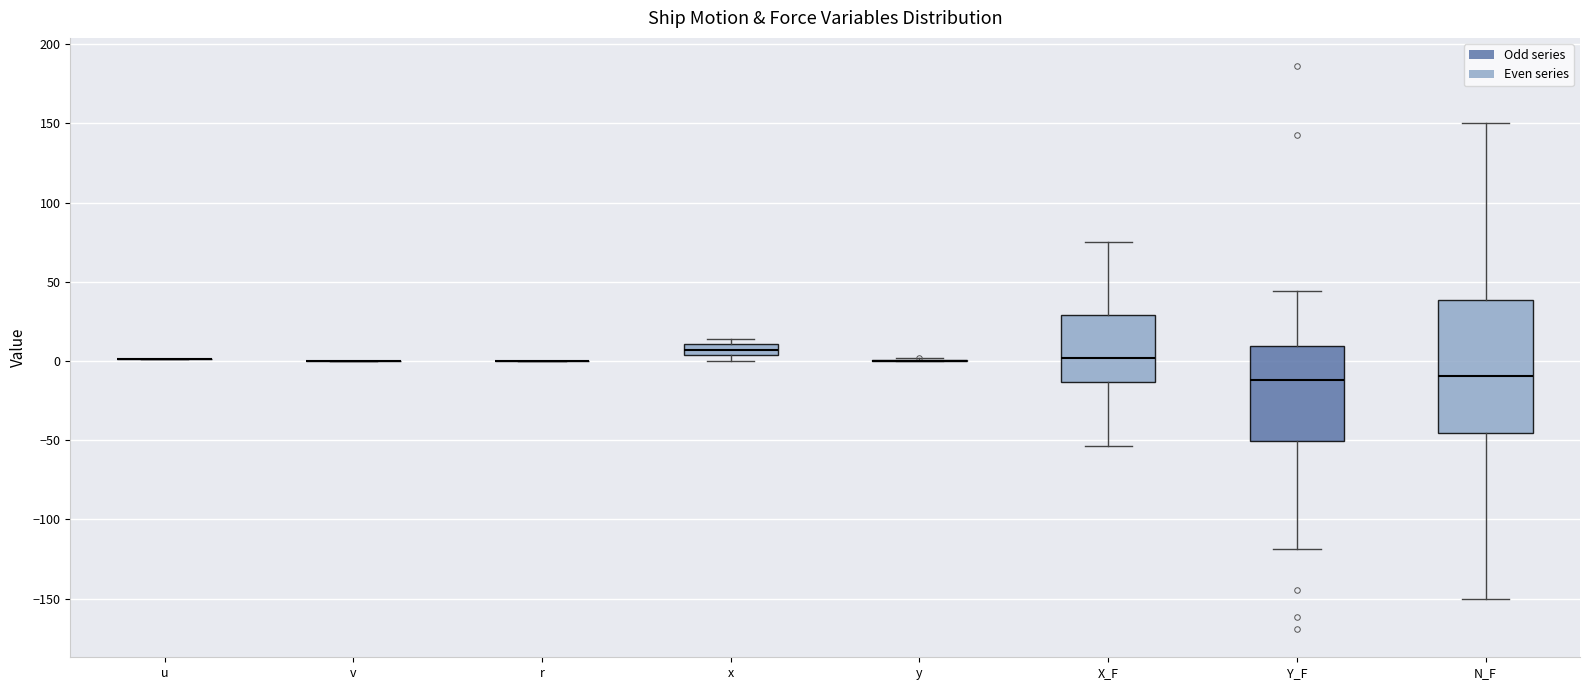

Comparing the boxes themselves (not the whiskers), which one is the tallest?

N_F